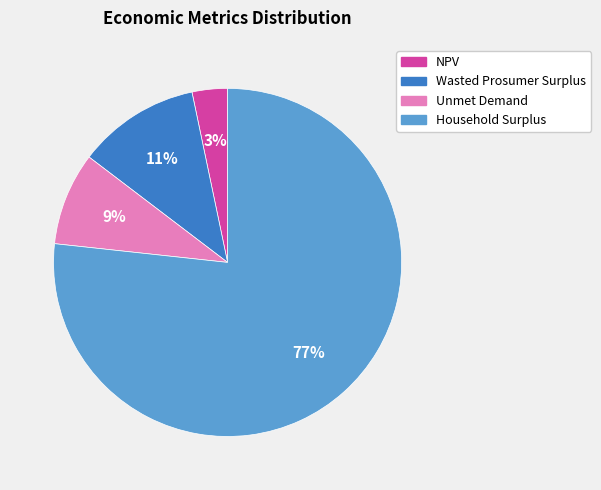

True or false: Household Surplus accounts for 77% of the total.

True